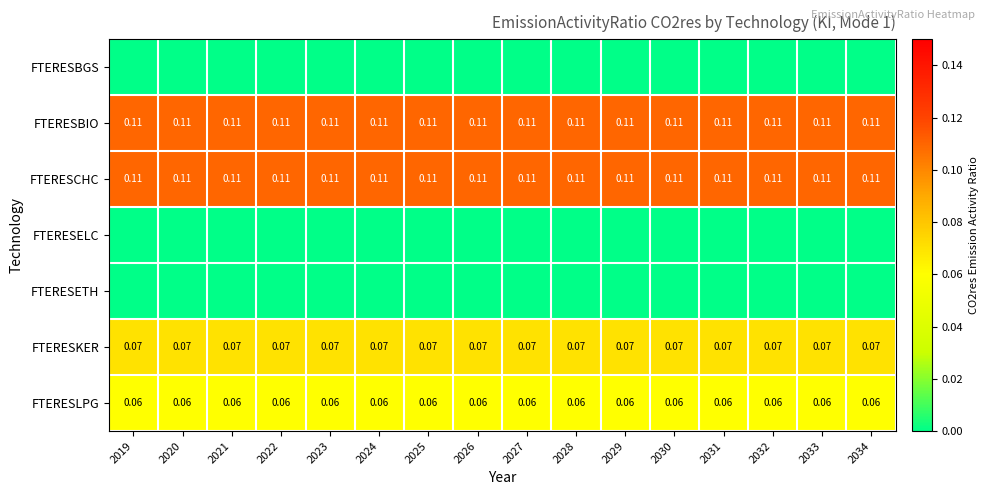

What is the spread (max minus min) of values at 2027?

0.1